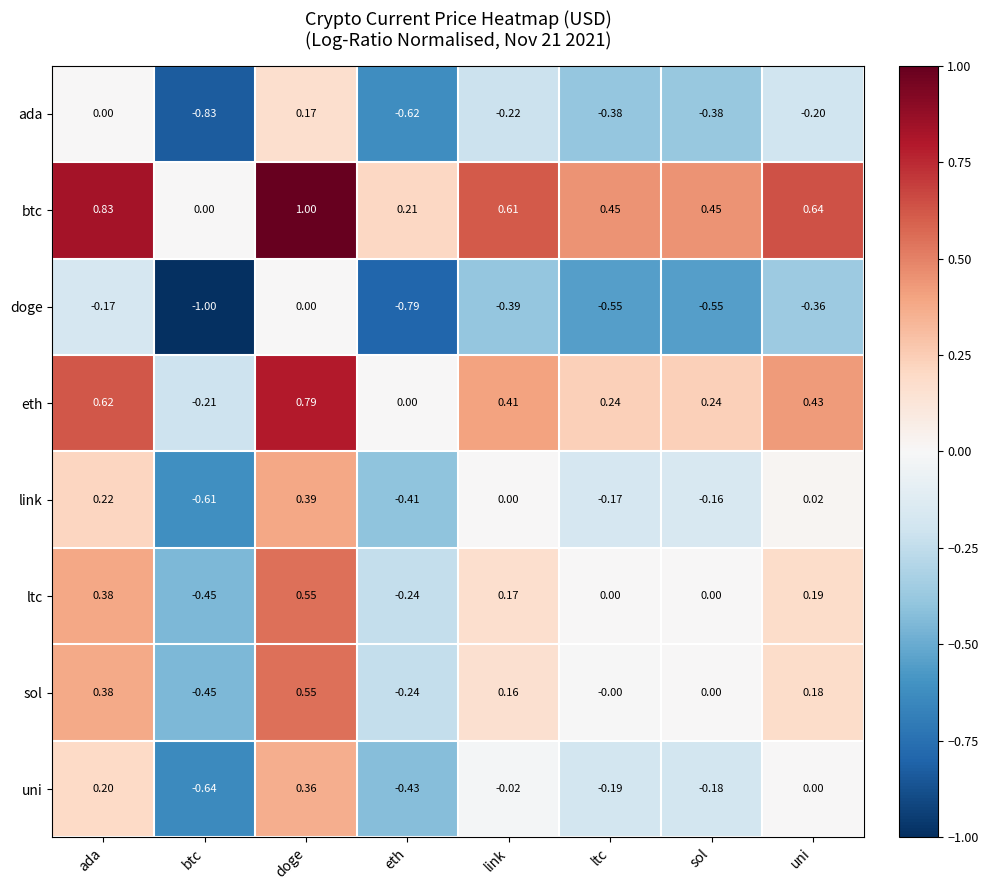

Where is uni nearest to the value 0?

uni